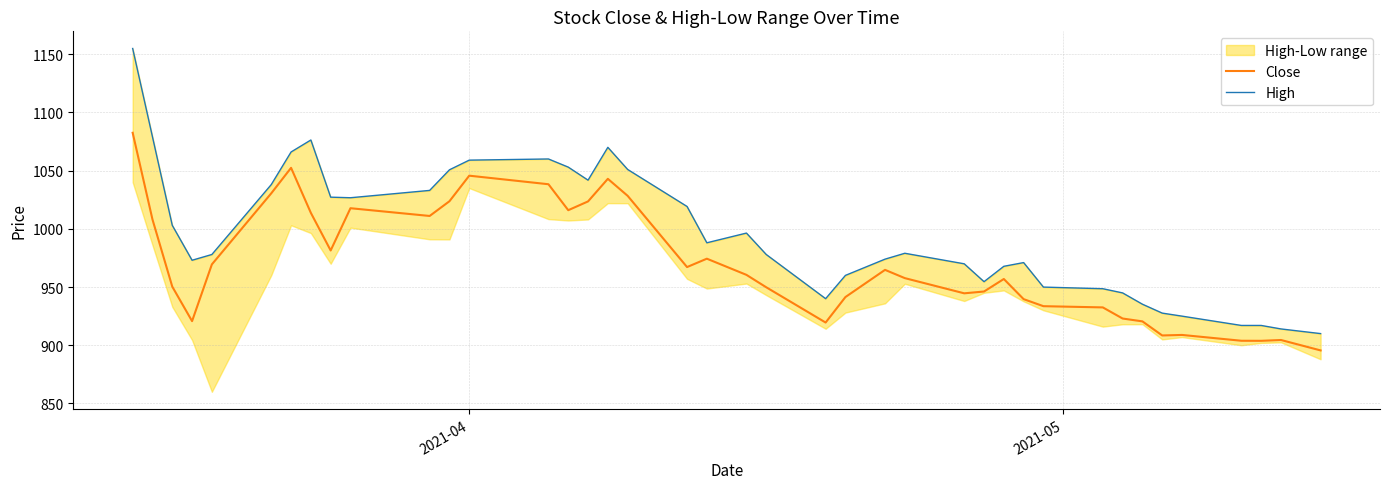

What is the highest value of the Close series?

1082.5